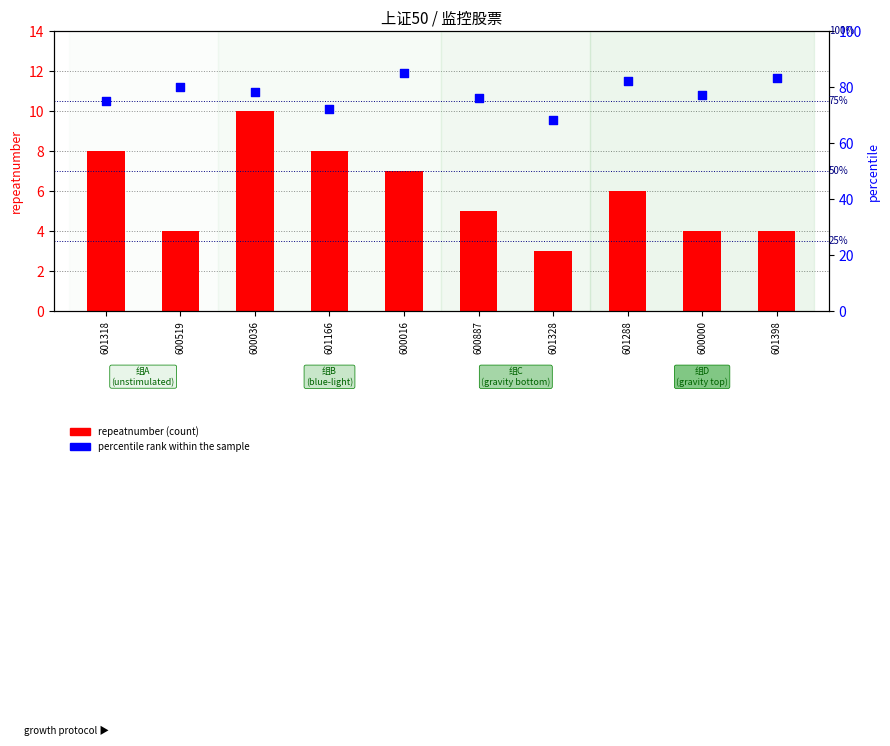

Which series has the largest Y range (max minus min)?

percentile rank within the sample